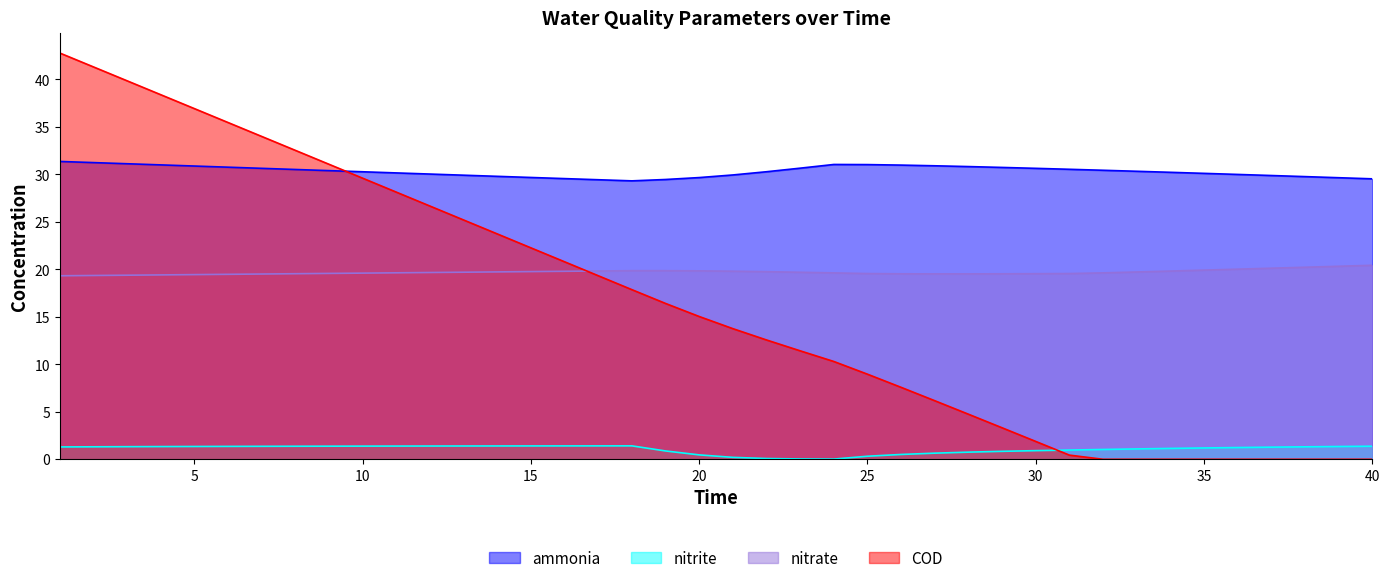

List the series in order of their peak value, lowest first.

nitrite, nitrate, ammonia, COD